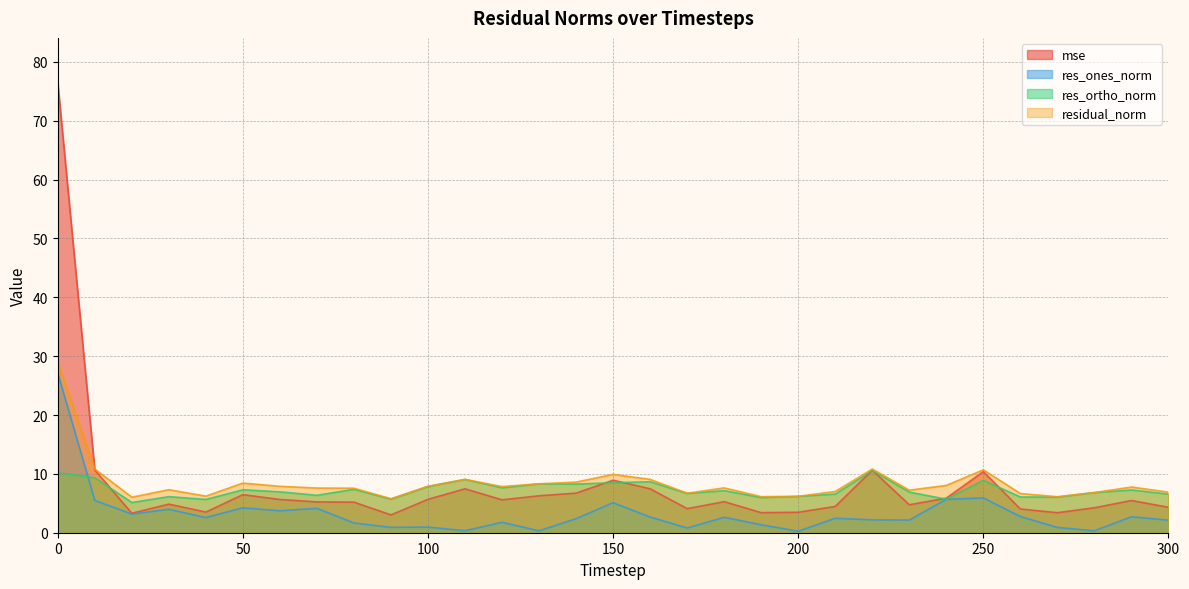

How many lines are shown in the chart?

4